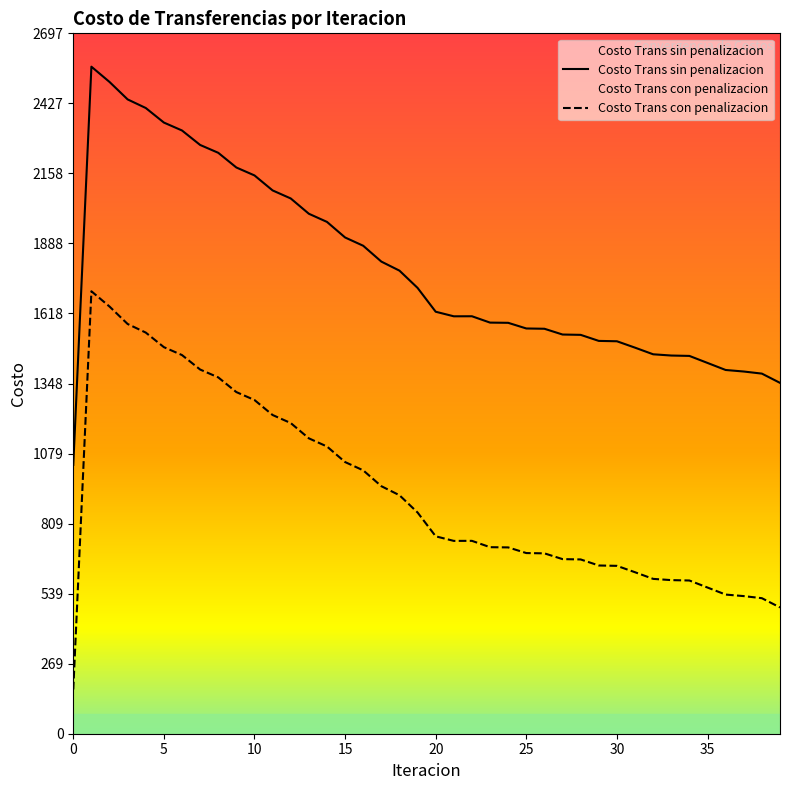

How many values in the Costo Trans con penalizacion series exceed 760?

20